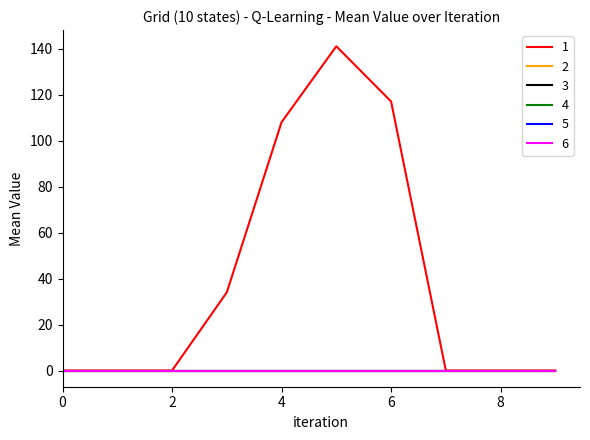

Does the chart have visible grid lines?

No